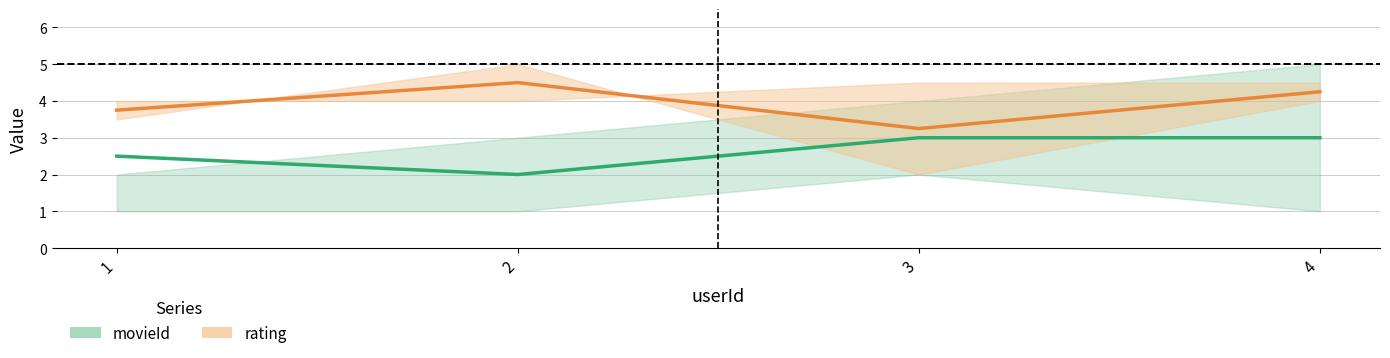

What is the maximum value for movieId?

3.0